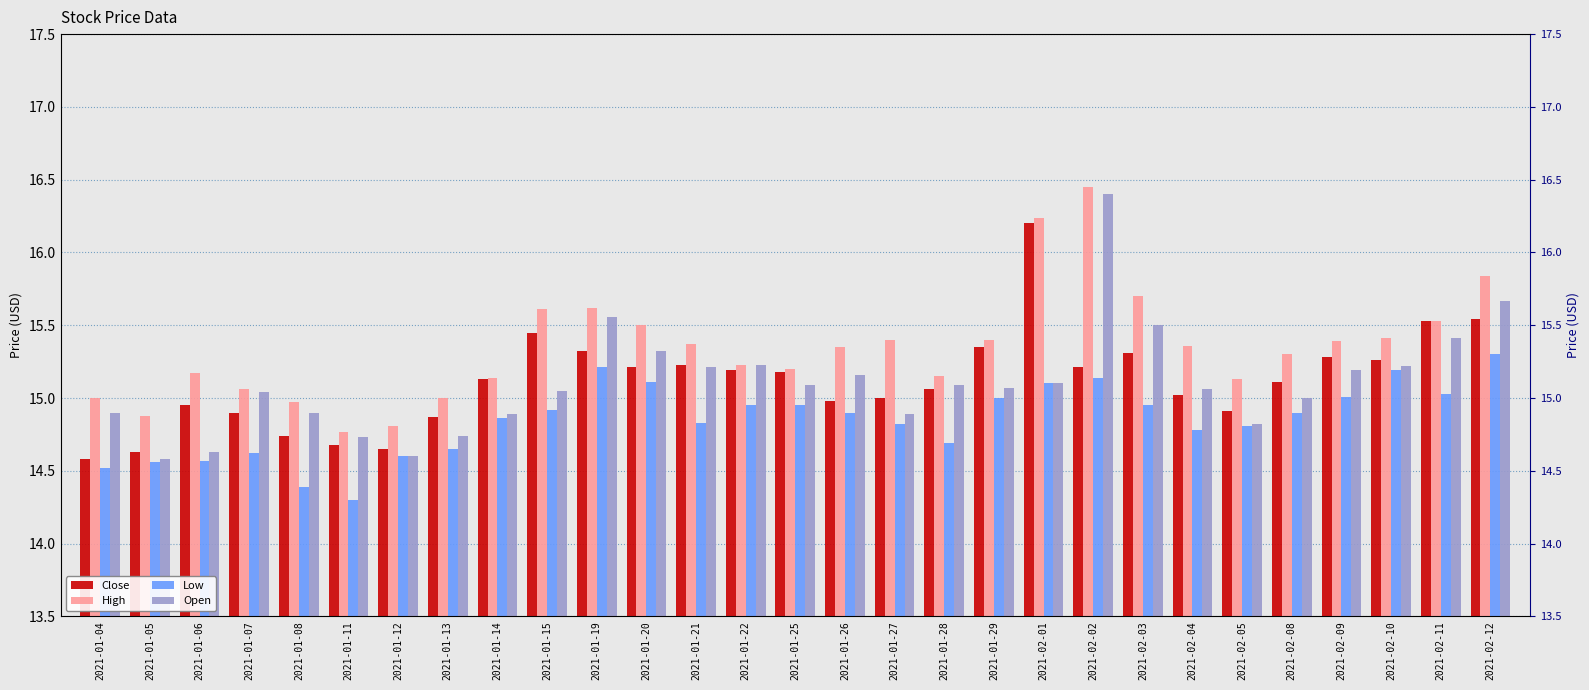

Reading left to right, what are all the values shown in this chart?

Close: 2021-01-04=14.6	2021-01-05=14.6	2021-01-06=14.9	2021-01-07=14.9	2021-01-08=14.7	2021-01-11=14.7	2021-01-12=14.6	2021-01-13=14.9	2021-01-14=15.1	2021-01-15=15.4	2021-01-19=15.3	2021-01-20=15.2	2021-01-21=15.2	2021-01-22=15.2	2021-01-25=15.2	2021-01-26=15.0	2021-01-27=15.0	2021-01-28=15.1	2021-01-29=15.4	2021-02-01=16.2	2021-02-02=15.2	2021-02-03=15.3	2021-02-04=15.0	2021-02-05=14.9	2021-02-08=15.1	2021-02-09=15.3	2021-02-10=15.3	2021-02-11=15.5	2021-02-12=15.5
High: 2021-01-04=15.0	2021-01-05=14.9	2021-01-06=15.2	2021-01-07=15.1	2021-01-08=15.0	2021-01-11=14.8	2021-01-12=14.8	2021-01-13=15.0	2021-01-14=15.1	2021-01-15=15.6	2021-01-19=15.6	2021-01-20=15.5	2021-01-21=15.4	2021-01-22=15.2	2021-01-25=15.2	2021-01-26=15.4	2021-01-27=15.4	2021-01-28=15.1	2021-01-29=15.4	2021-02-01=16.2	2021-02-02=16.5	2021-02-03=15.7	2021-02-04=15.4	2021-02-05=15.1	2021-02-08=15.3	2021-02-09=15.4	2021-02-10=15.4	2021-02-11=15.5	2021-02-12=15.8
Low: 2021-01-04=14.5	2021-01-05=14.6	2021-01-06=14.6	2021-01-07=14.6	2021-01-08=14.4	2021-01-11=14.3	2021-01-12=14.6	2021-01-13=14.6	2021-01-14=14.9	2021-01-15=14.9	2021-01-19=15.2	2021-01-20=15.1	2021-01-21=14.8	2021-01-22=14.9	2021-01-25=14.9	2021-01-26=14.9	2021-01-27=14.8	2021-01-28=14.7	2021-01-29=15.0	2021-02-01=15.1	2021-02-02=15.1	2021-02-03=14.9	2021-02-04=14.8	2021-02-05=14.8	2021-02-08=14.9	2021-02-09=15.0	2021-02-10=15.2	2021-02-11=15.0	2021-02-12=15.3
Open: 2021-01-04=14.9	2021-01-05=14.6	2021-01-06=14.6	2021-01-07=15.0	2021-01-08=14.9	2021-01-11=14.7	2021-01-12=14.6	2021-01-13=14.7	2021-01-14=14.9	2021-01-15=15.1	2021-01-19=15.6	2021-01-20=15.3	2021-01-21=15.2	2021-01-22=15.2	2021-01-25=15.1	2021-01-26=15.2	2021-01-27=14.9	2021-01-28=15.1	2021-01-29=15.1	2021-02-01=15.1	2021-02-02=16.4	2021-02-03=15.5	2021-02-04=15.1	2021-02-05=14.8	2021-02-08=15.0	2021-02-09=15.2	2021-02-10=15.2	2021-02-11=15.4	2021-02-12=15.7